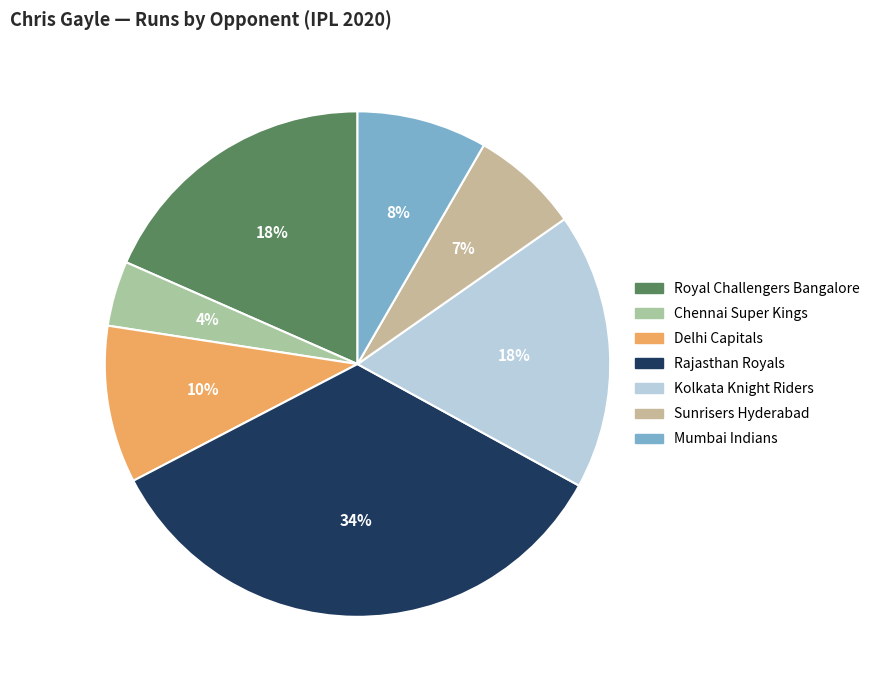

Count the number of slices in the pie.

7